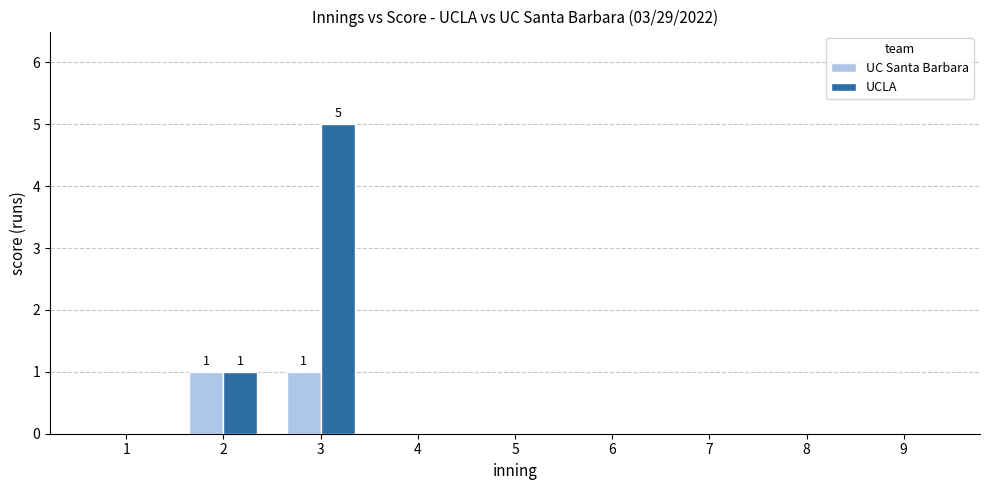

True or false: UCLA has a value of 3 at 9.

False